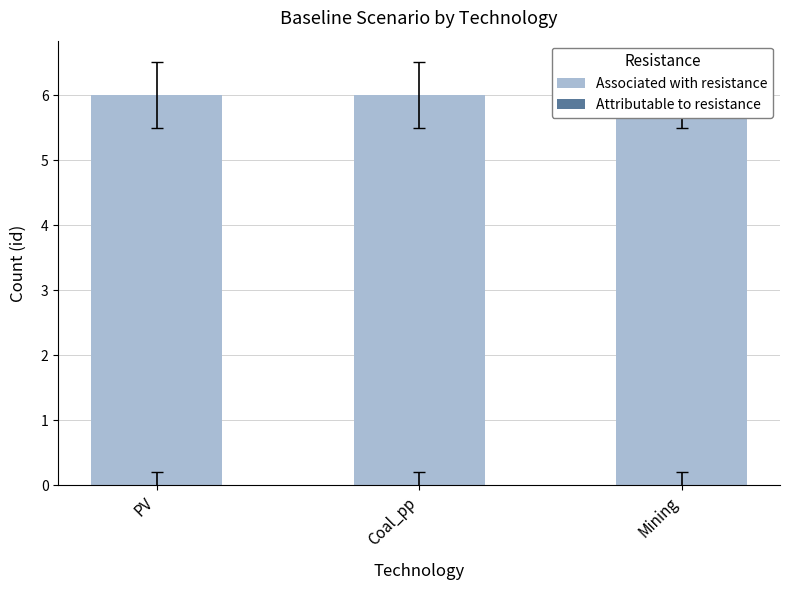

How many series are shown in this chart?

2